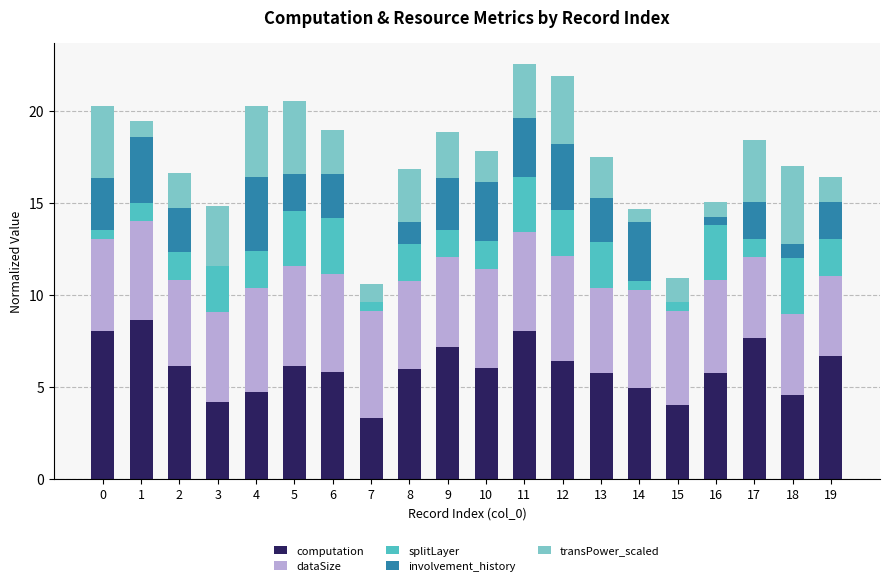

What is the total value across all series at 13?

17.5